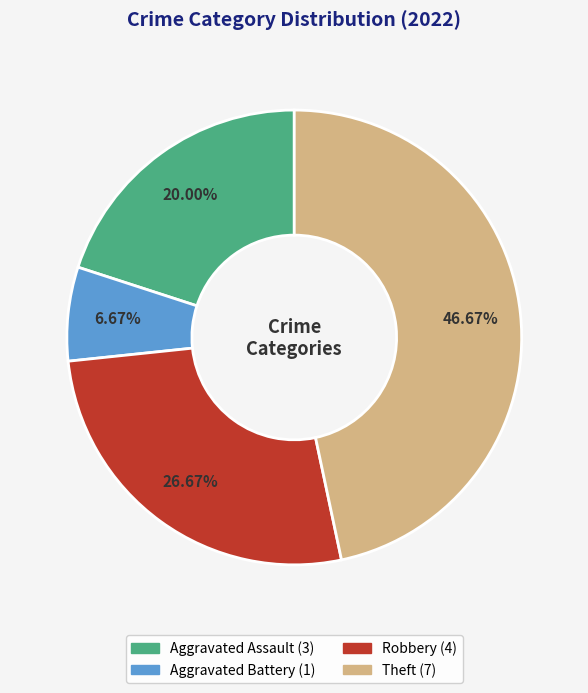

What percentage is the Robbery slice, to the nearest percent?

27%